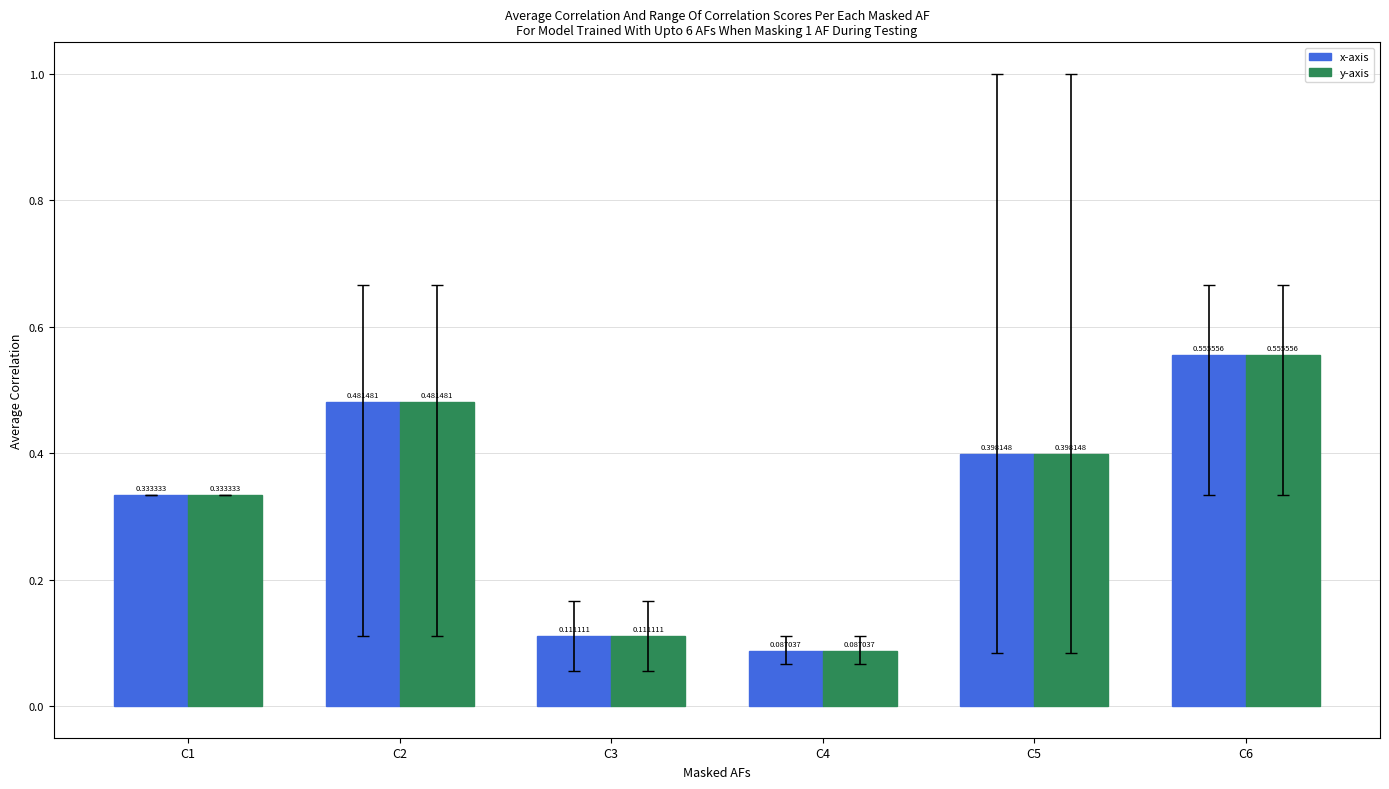

Rank the categories by x-axis value from highest to lowest.

C6, C2, C5, C1, C3, C4